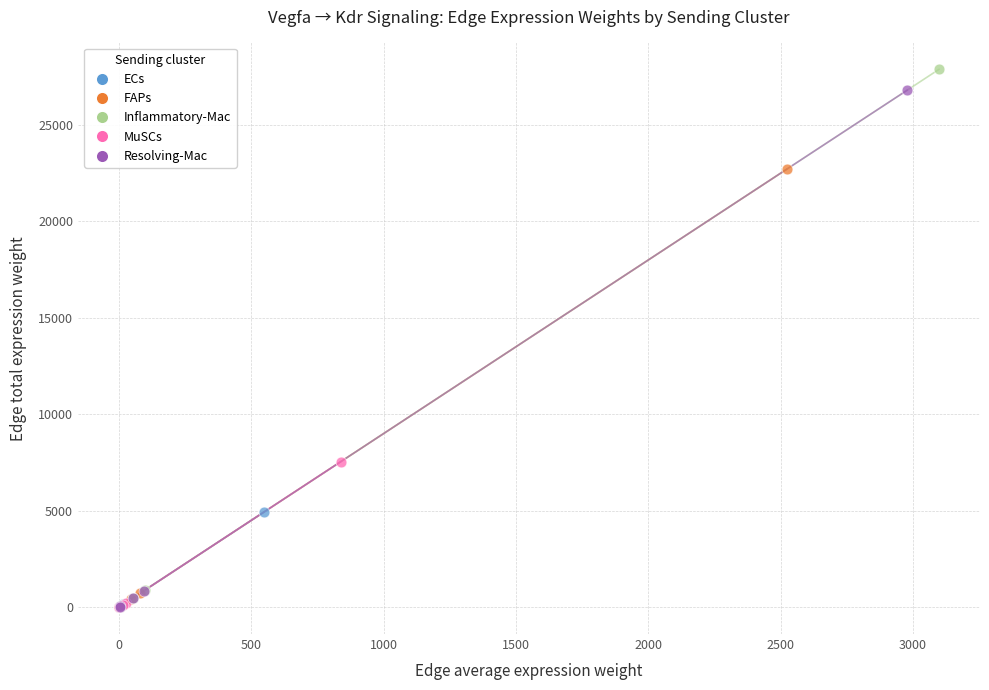

What are all the series names shown in the legend?

ECs, FAPs, Inflammatory-Mac, MuSCs, Resolving-Mac